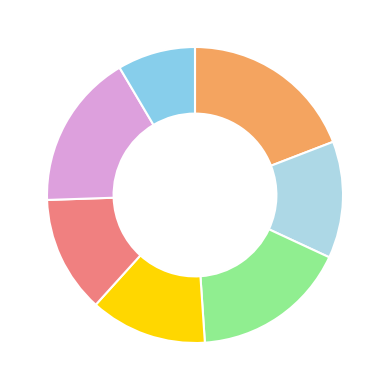

Count the number of slices in the pie.

7